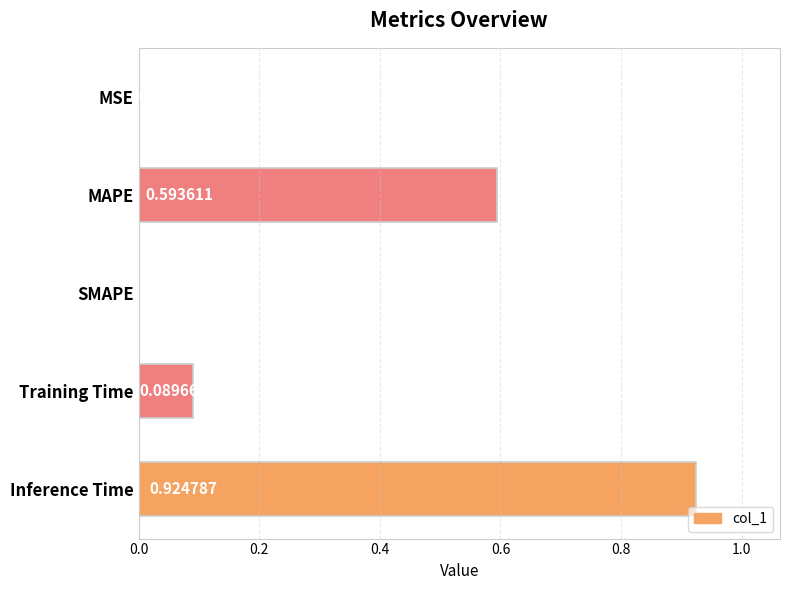

What is the change in value from SMAPE to Training Time?

+0.1